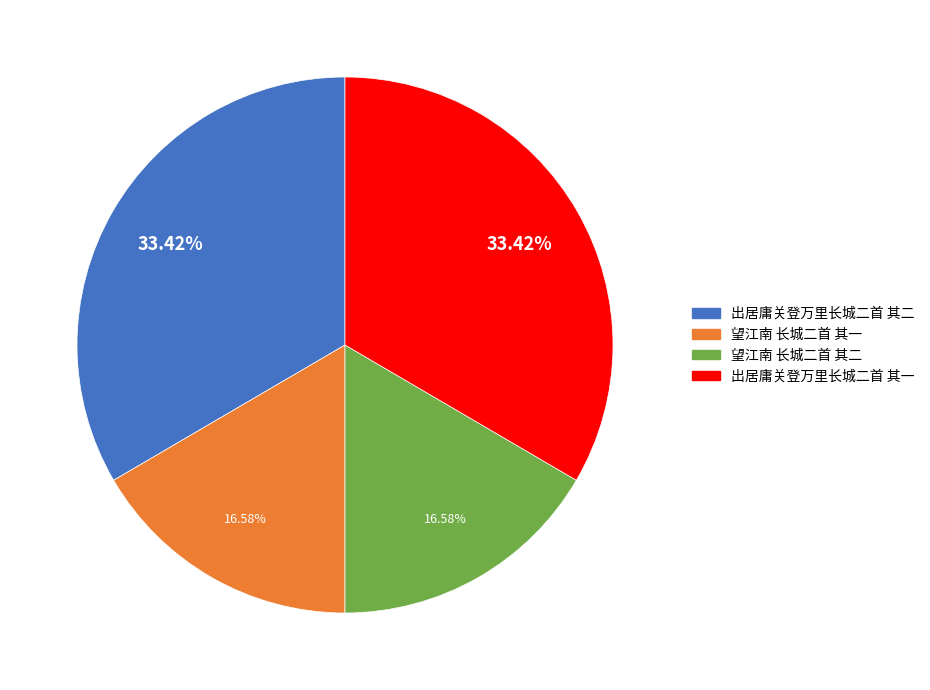

What is the ratio of the value at 出居庸关登万里长城二首 其二 to the value at 出居庸关登万里长城二首 其一?

1.0